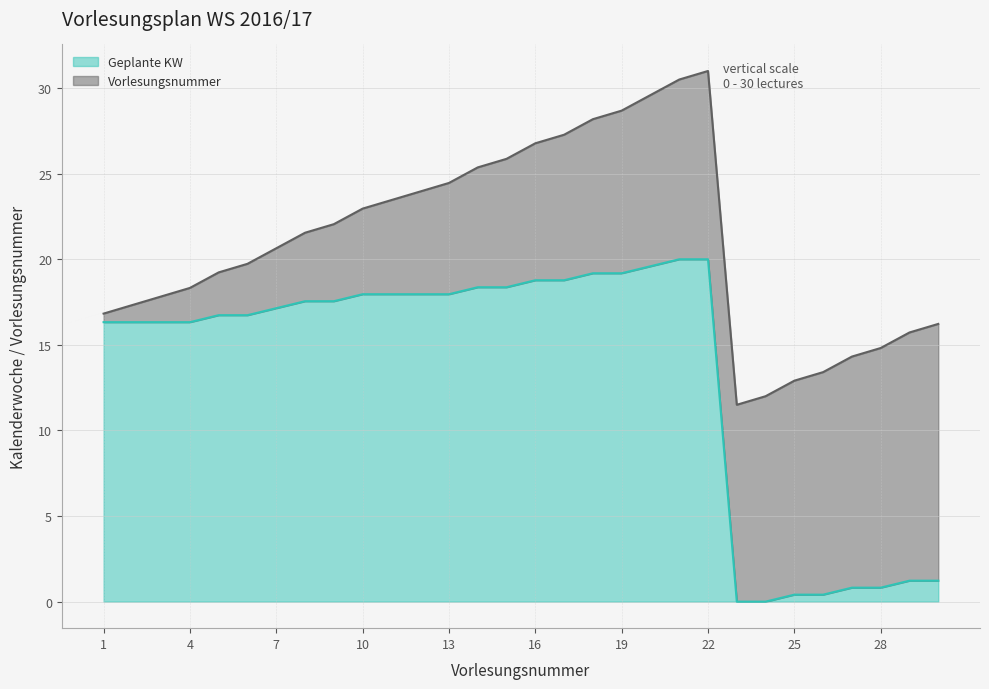

Where does the data first go above 17?

7